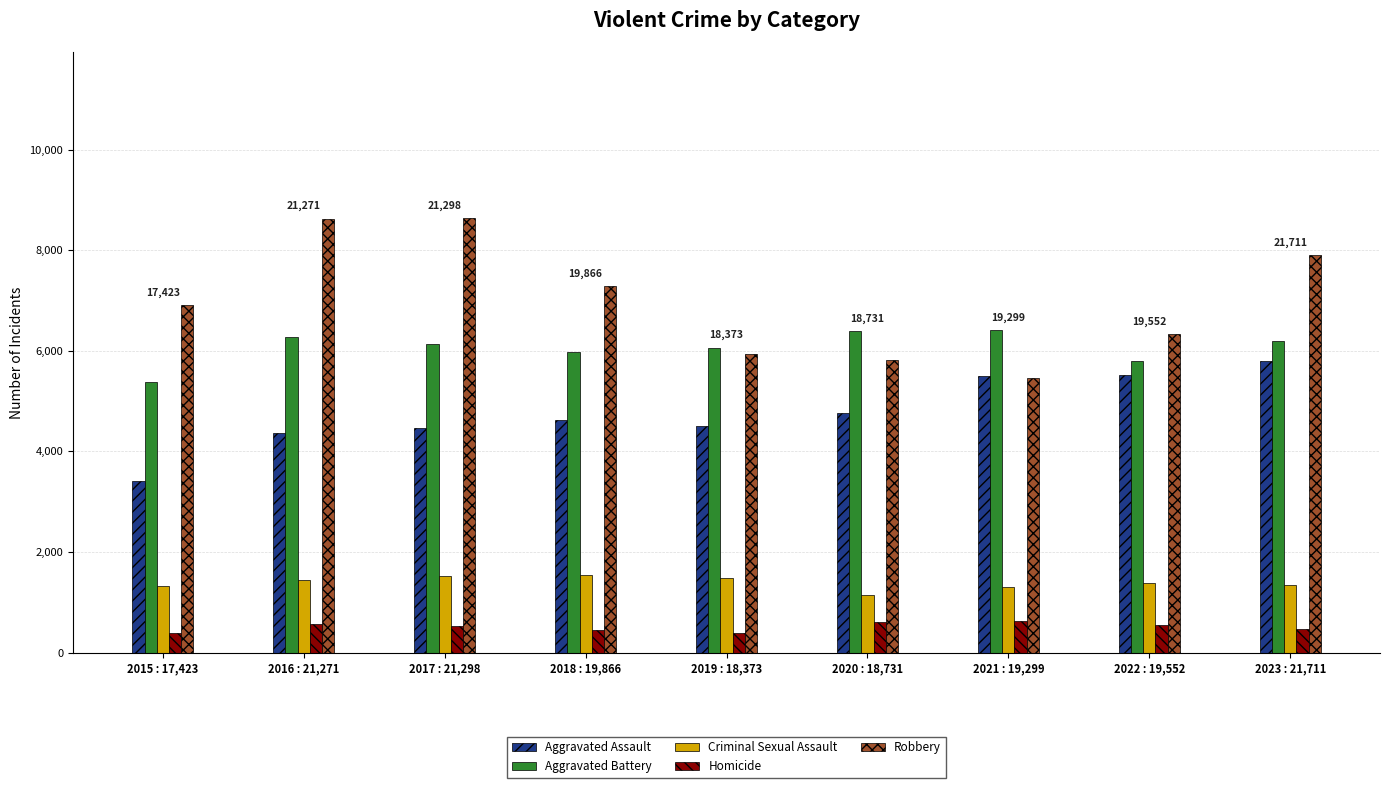

At how many categories does at least one series exceed 3913?

9